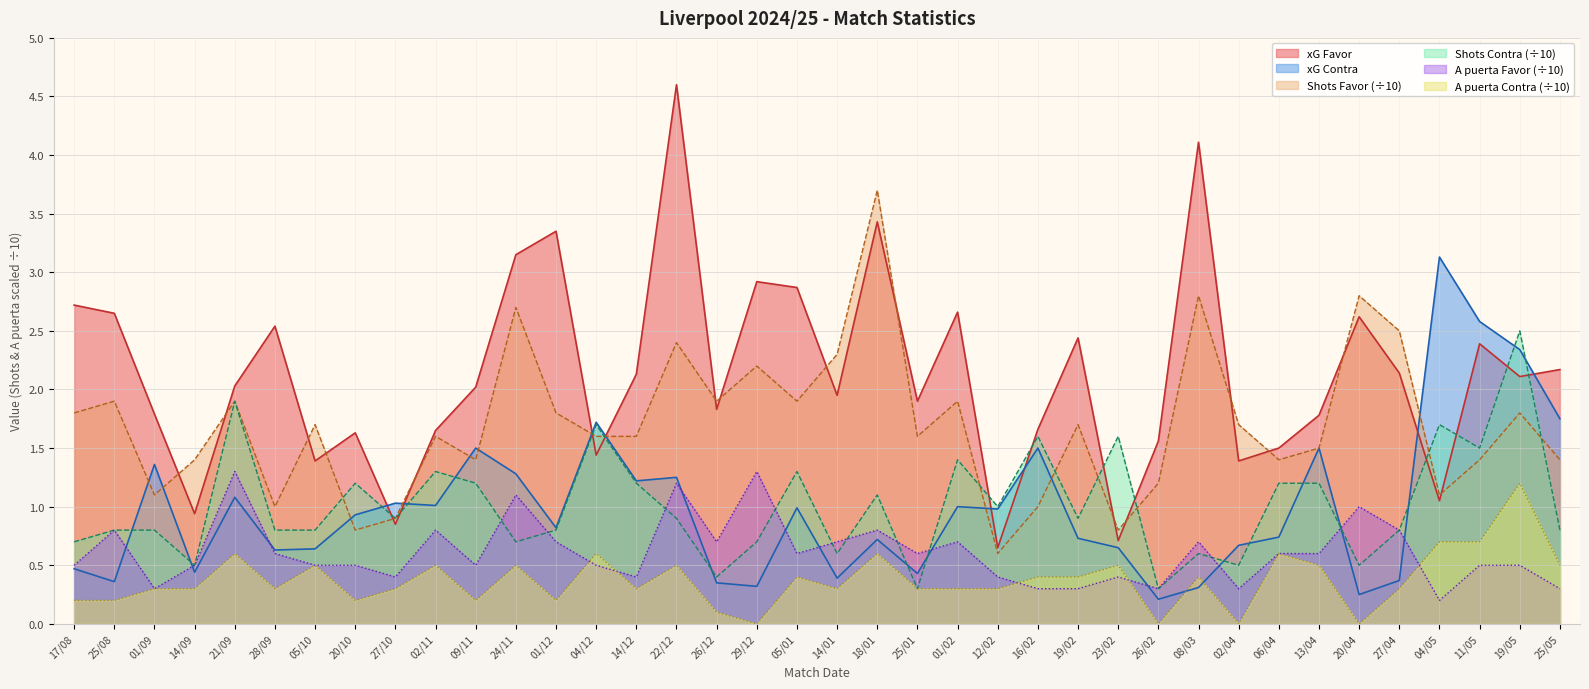

What value does the xG Contra series have at 01/12?

0.8